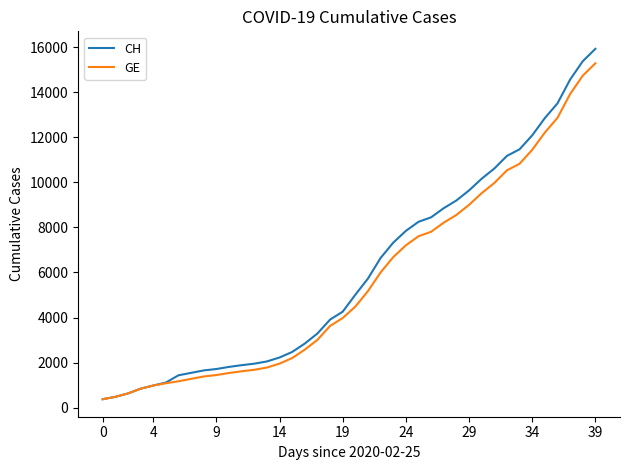

Which series has the largest range (max minus min)?

CH